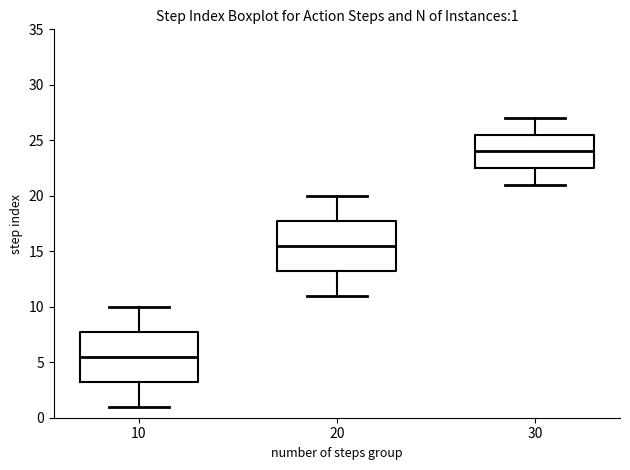

Which box has the lowest median line?

10